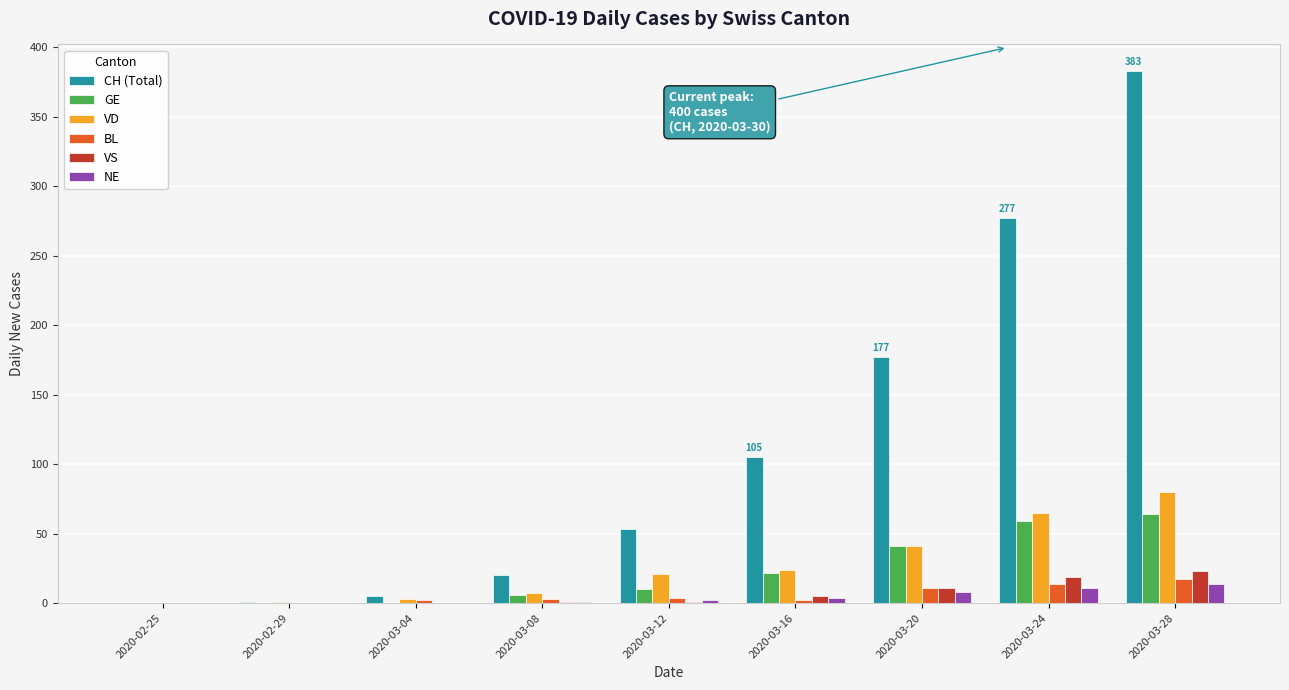

At which label is VS closest to 11?

2020-03-20